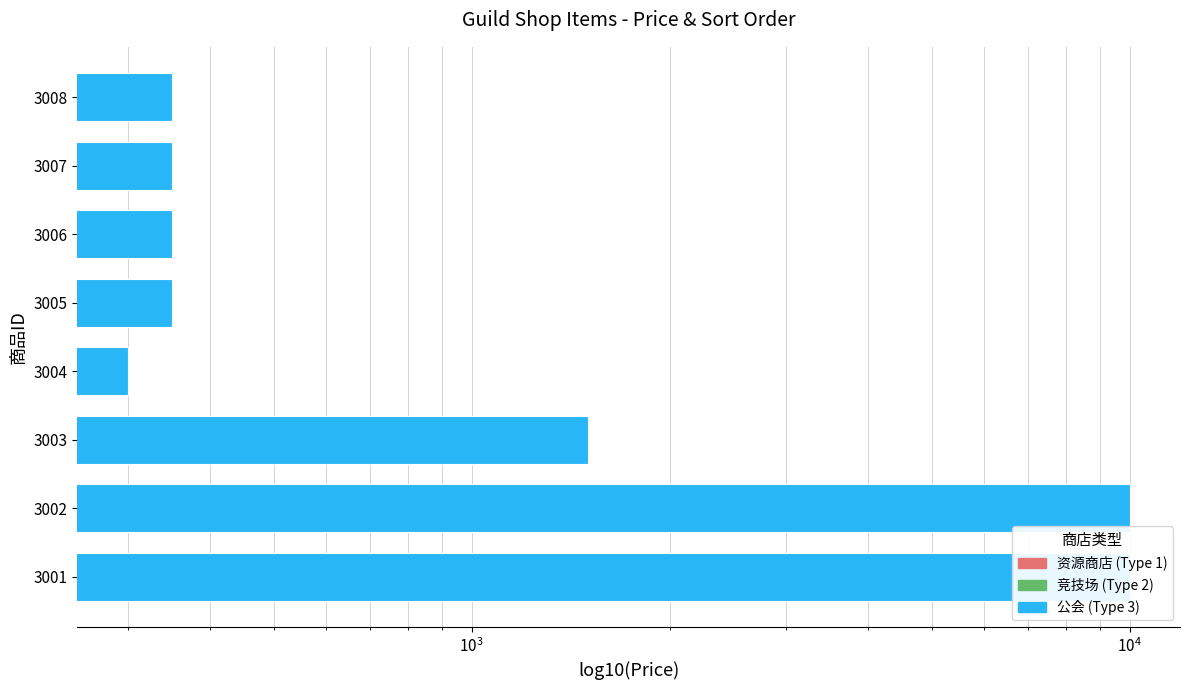

How many series are shown in this chart?

1